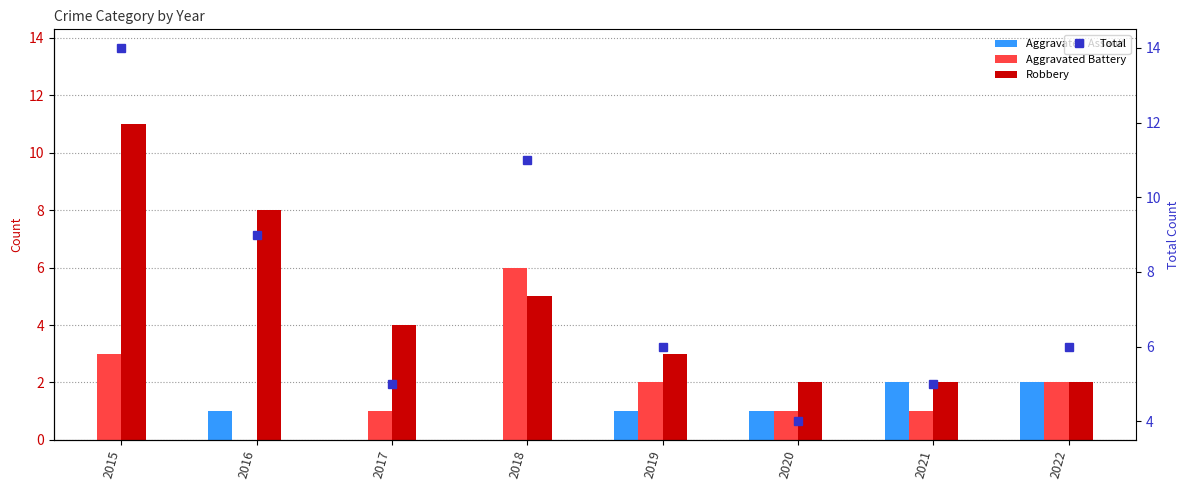

The value of Aggravated Assault at 2021 is 2. True or false?

True